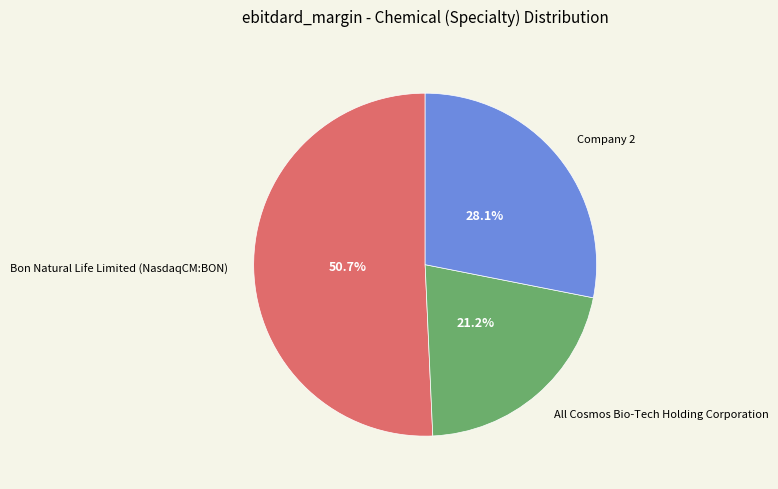

Which category has the smallest portion of the pie?

All Cosmos Bio-Tech Holding Corporation